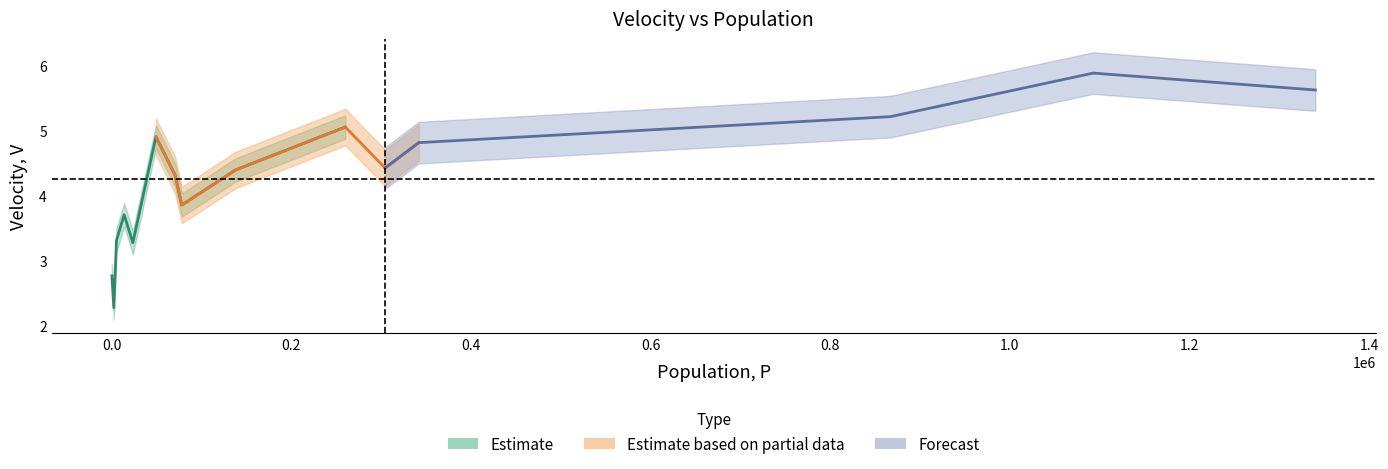

What is the difference between the maximum and minimum values?

3.6